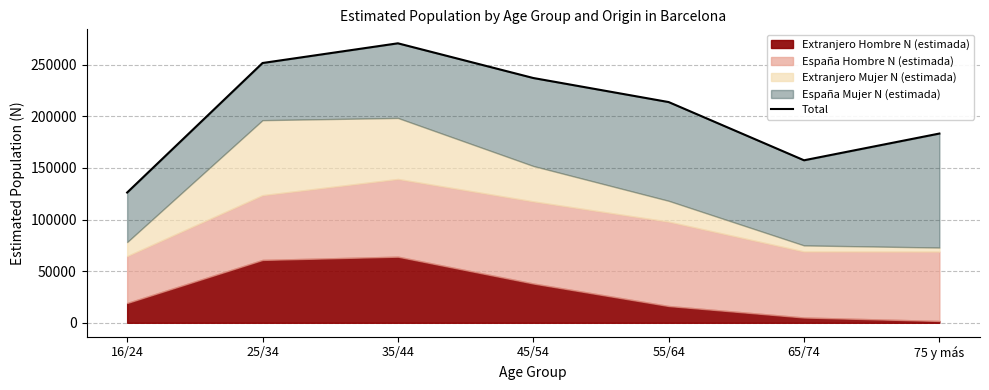

What is the label of the 6th point from the right?

25/34